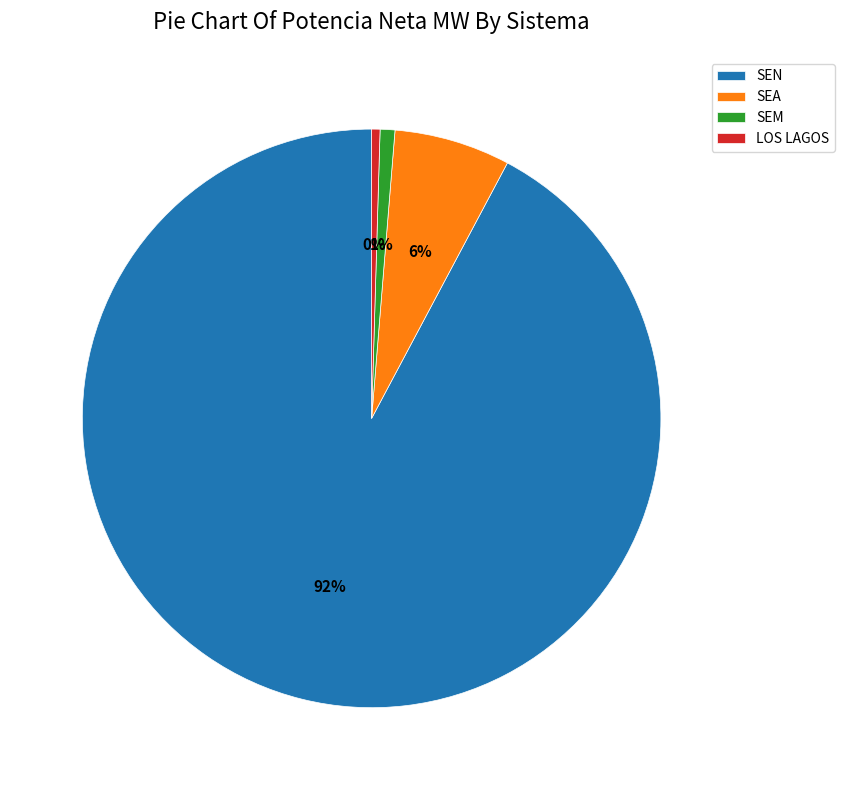

Do SEM and SEN together represent more than half of the pie?

Yes